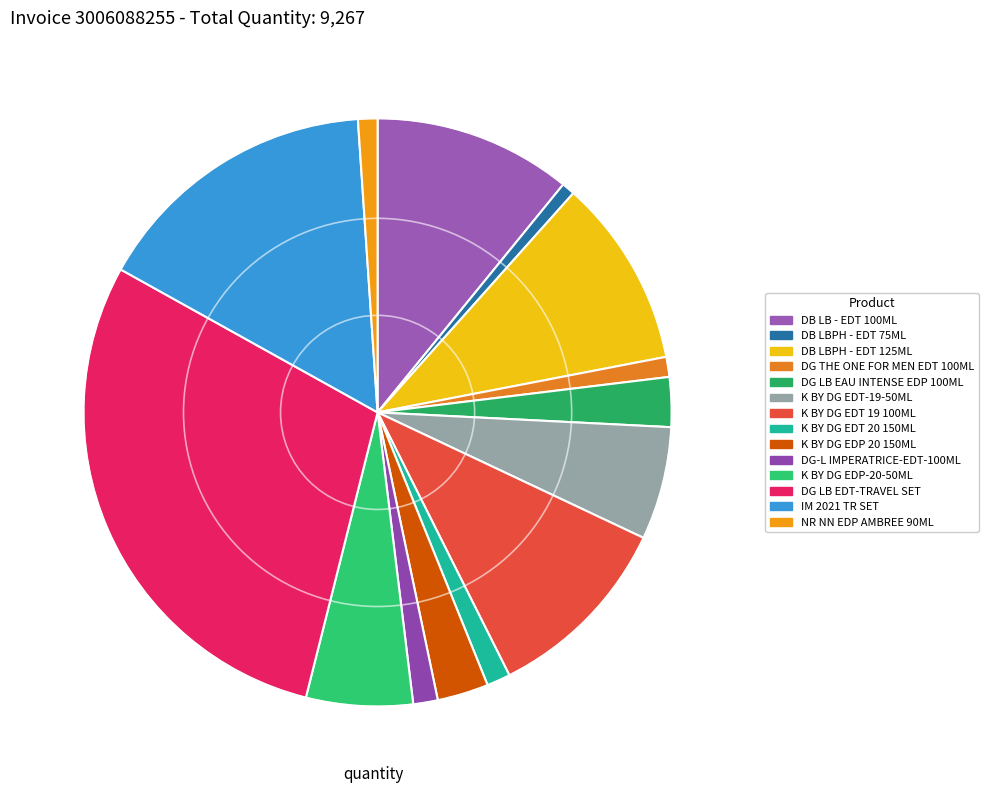

How many segments does this pie chart have?

14